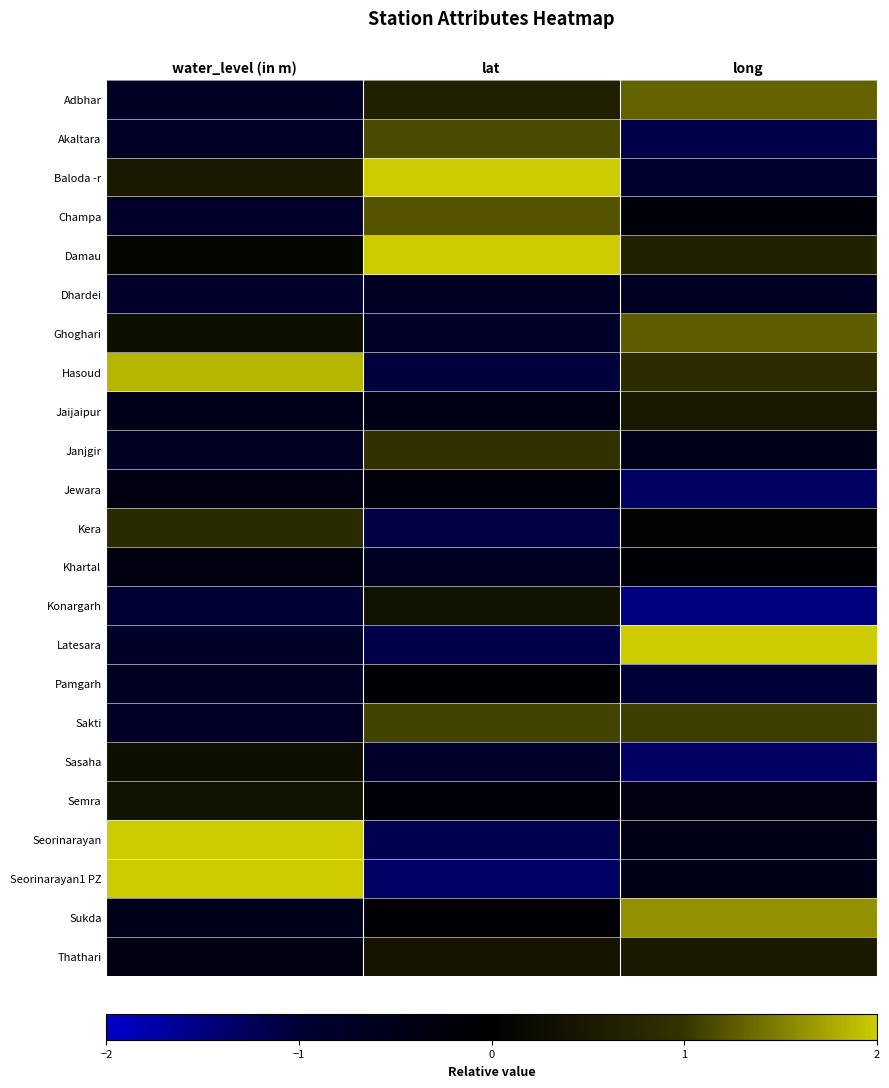

Which series has the largest total across all categories?

Damau